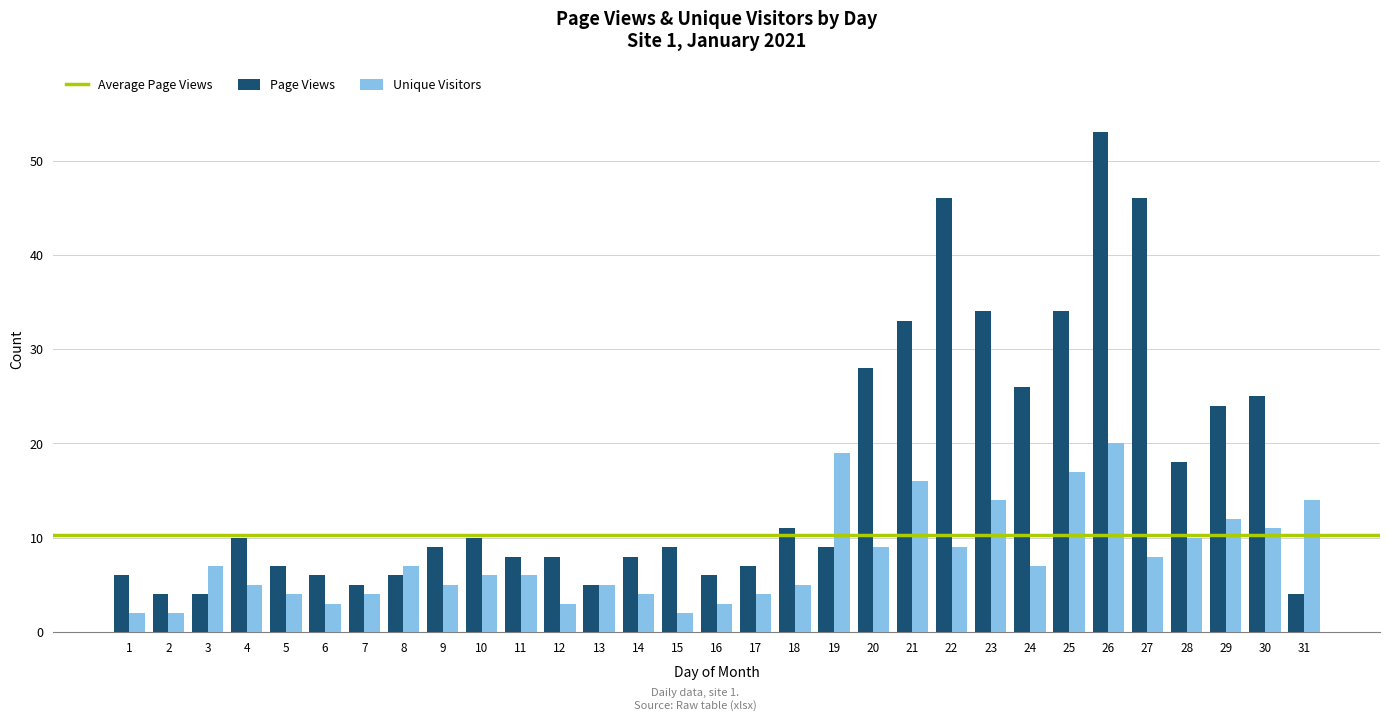

What is the difference between the maximum and minimum values in the Unique Visitors series?

18